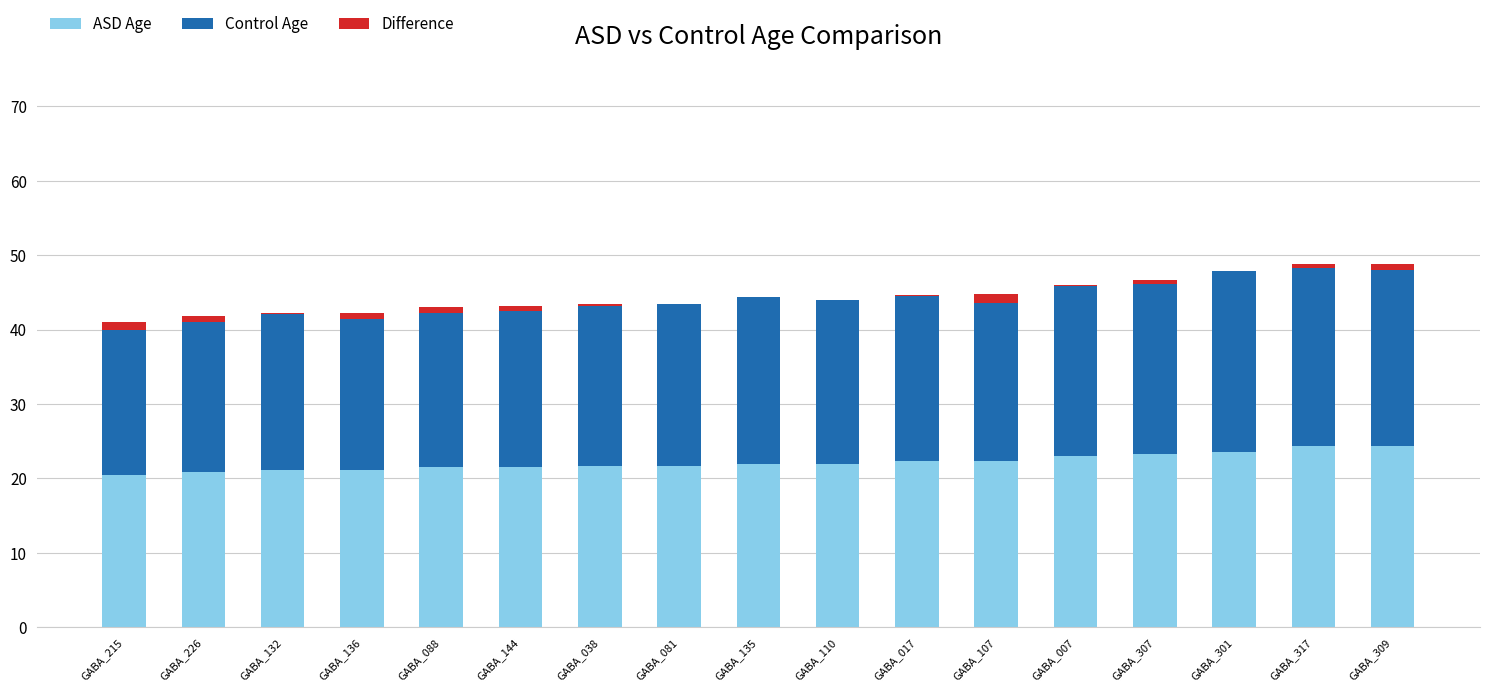

The value of ASD Age at GABA_309 is 35.7. True or false?

False